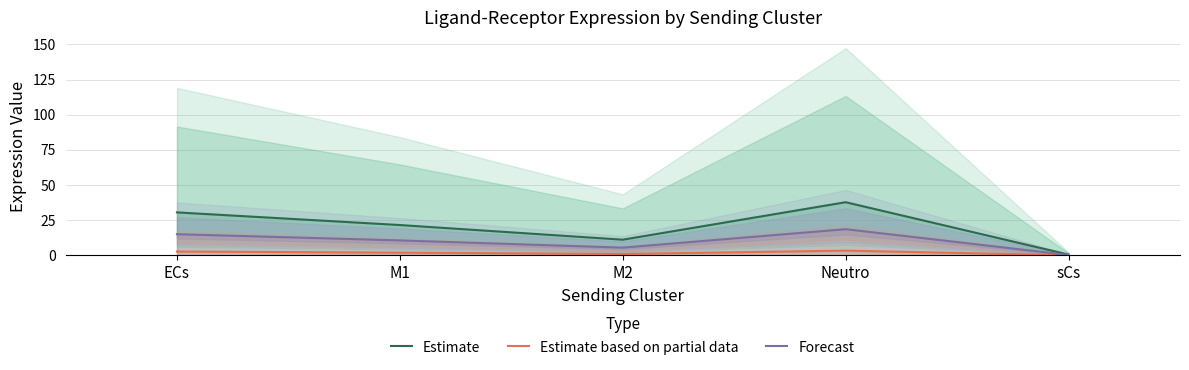

Rank the series by their maximum value, from lowest to highest.

Estimate based on partial data, Forecast, Estimate